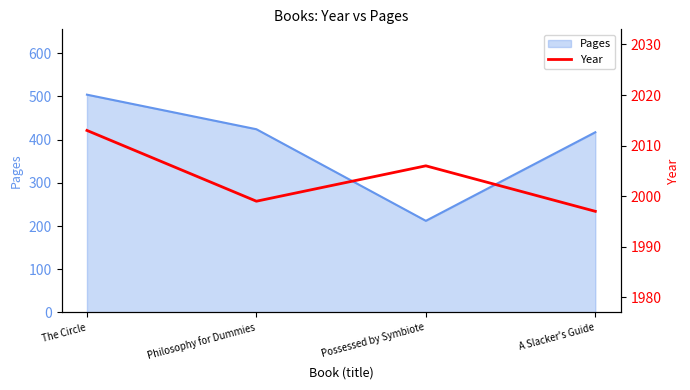

How many data points are less than 2006?

2